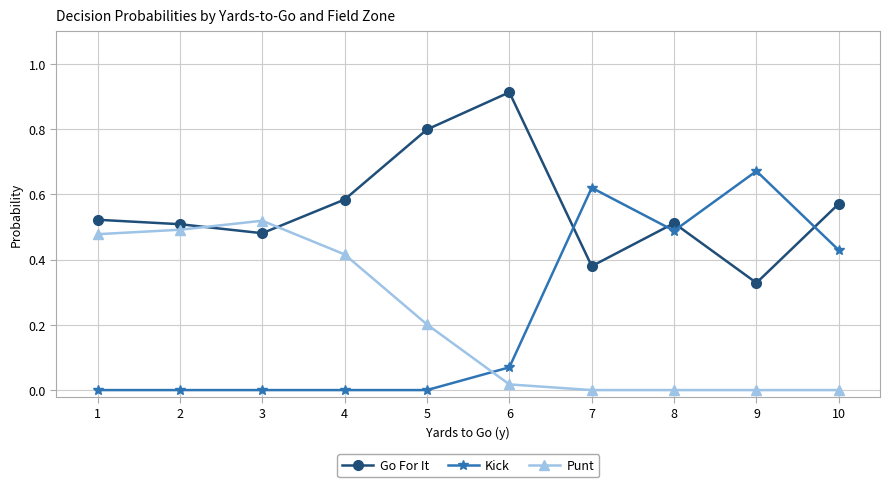

Which category has the highest value in the Kick series?

9